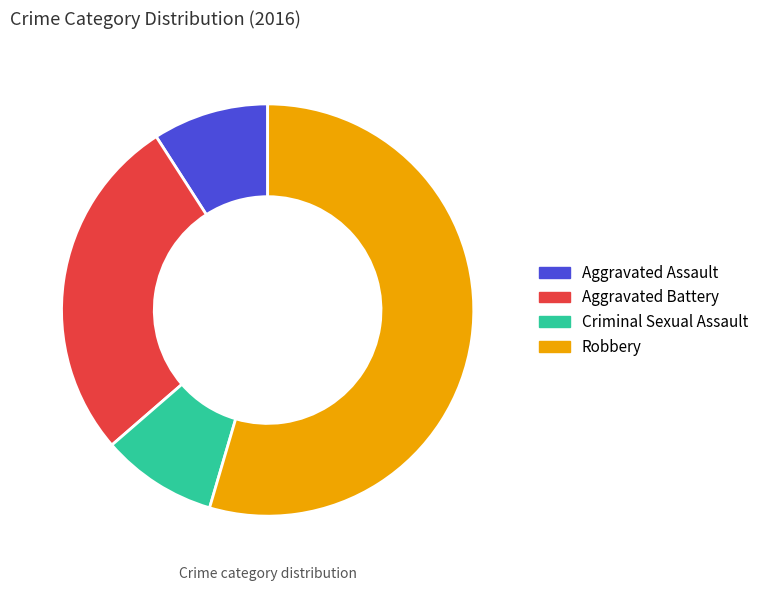

How many slices are in this pie chart?

4